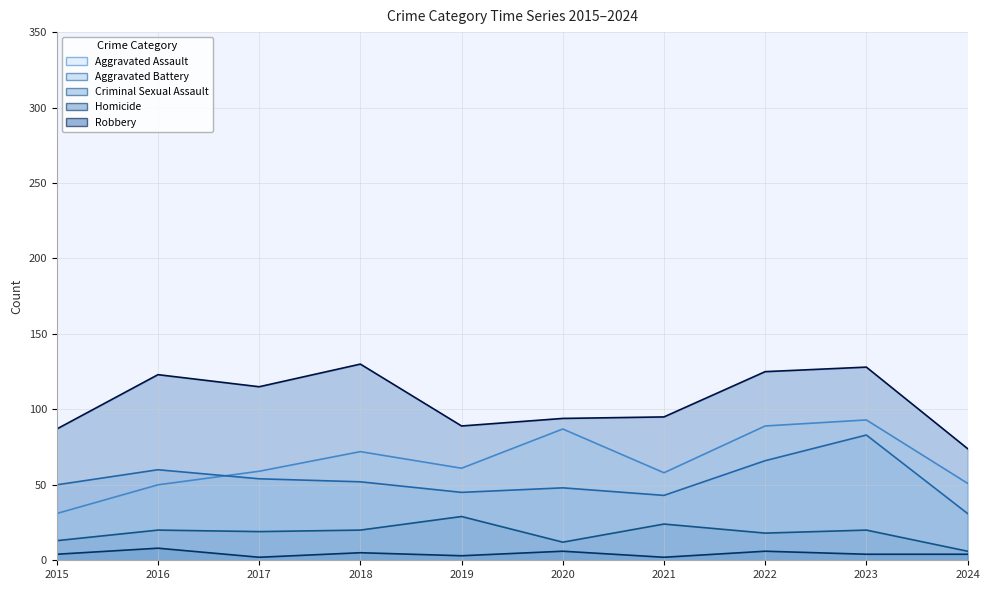

At which category does Criminal Sexual Assault reach its first local peak?

2016